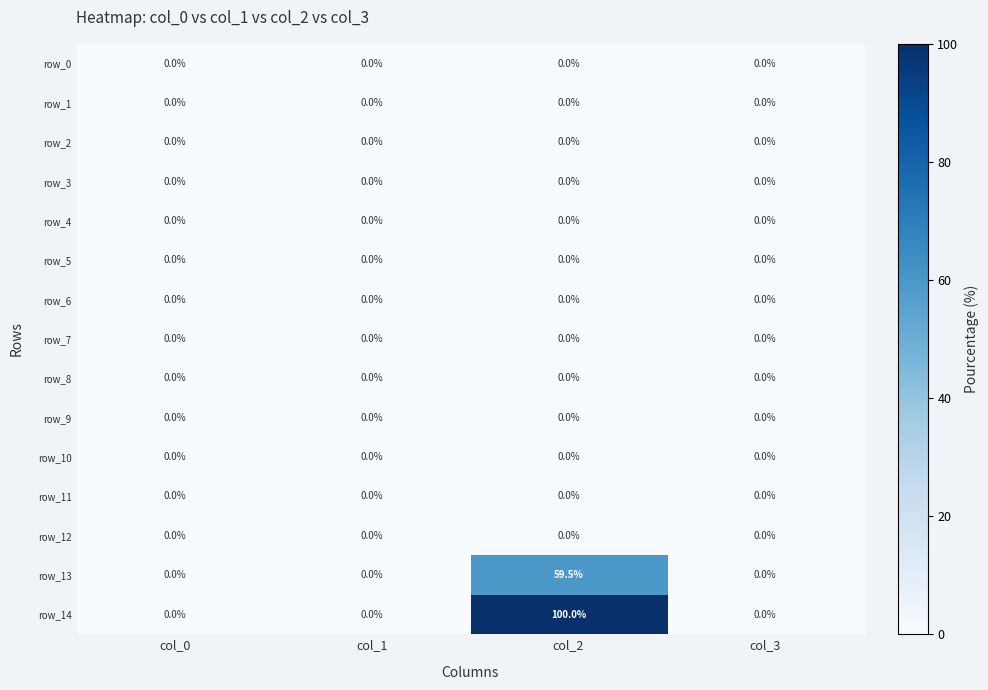

Which series has the largest total across all categories?

row_14